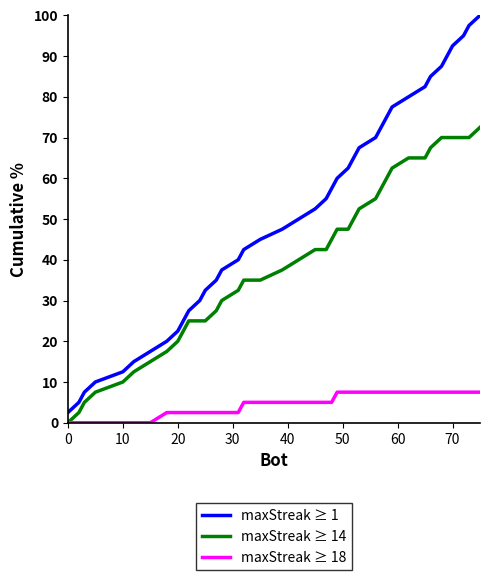

List the series in order of their peak value, highest first.

maxStreak ≥ 1, maxStreak ≥ 14, maxStreak ≥ 18